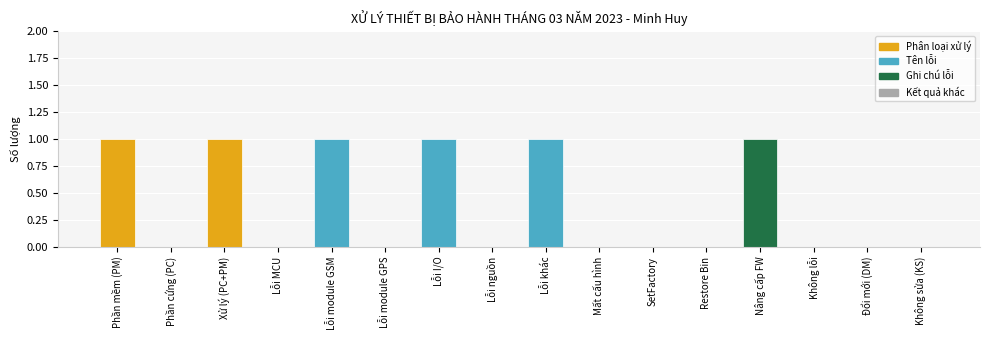

How many data points does each series have?

16